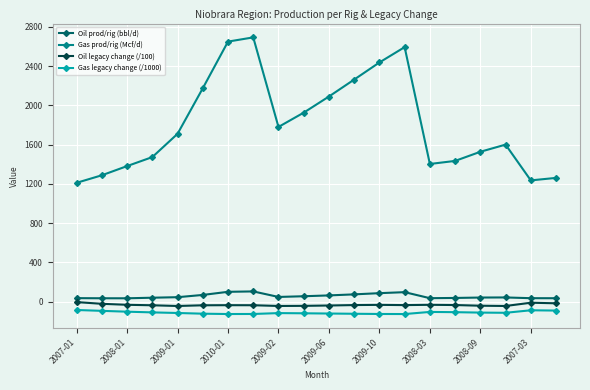

What is the value of the Oil prod/rig (bbl/d) point at the 1st from the left?

35.2